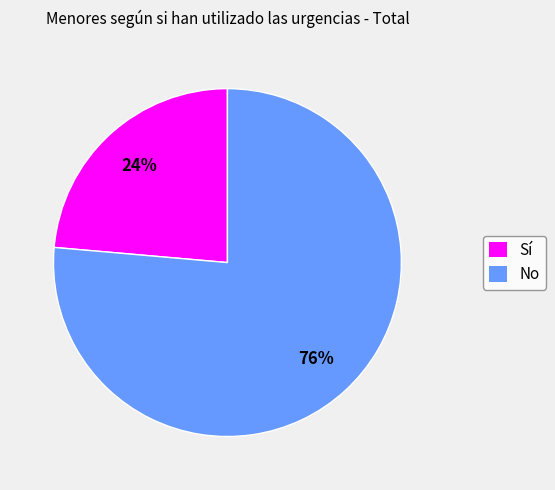

The Sí slice represents 24% of the pie. True or false?

True